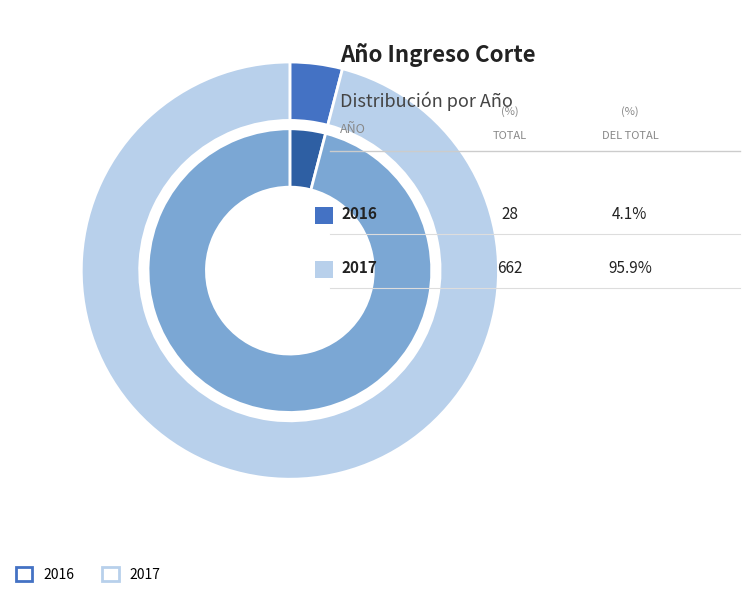

The 2017 slice represents 99% of the pie. True or false?

False